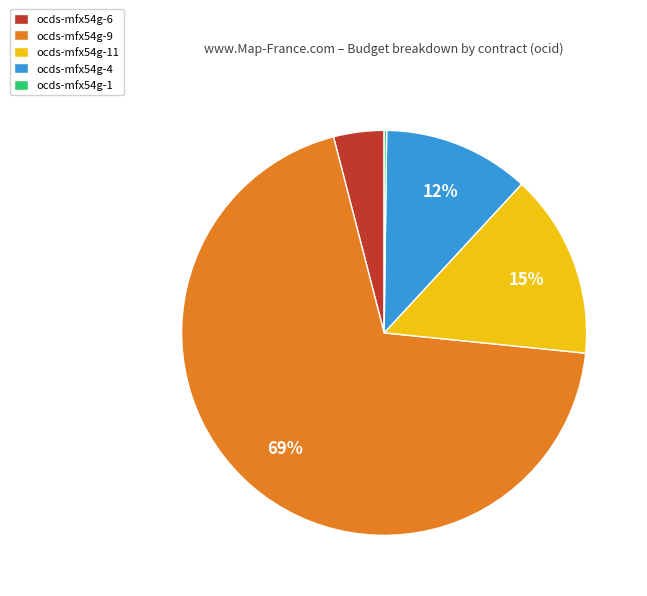

To the nearest percent, what portion does ocds-mfx54g-9 represent?

69%